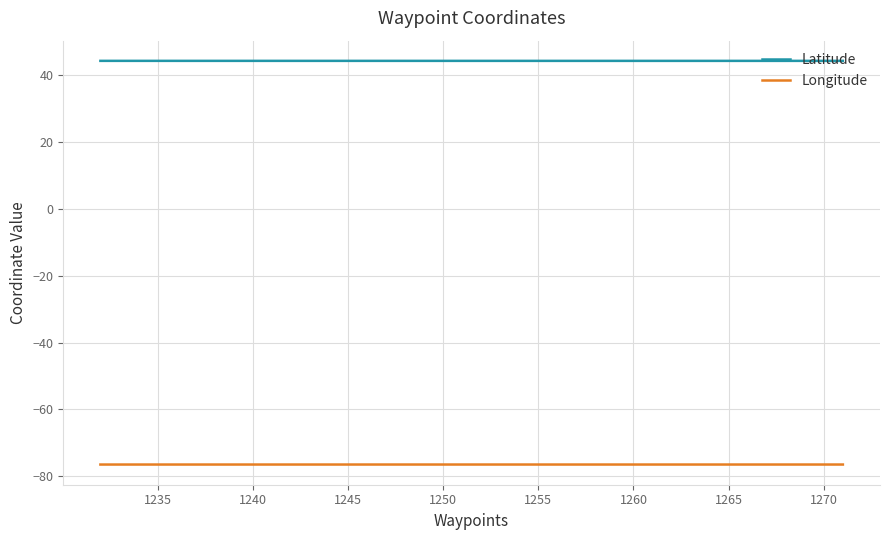

List the series in order of their peak value, lowest first.

Longitude, Latitude